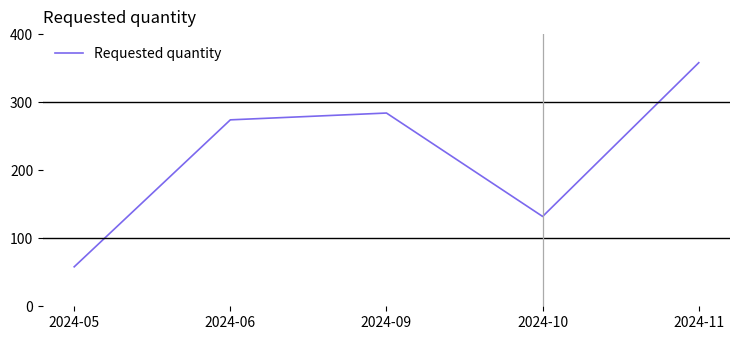

What is the greatest value displayed?

358